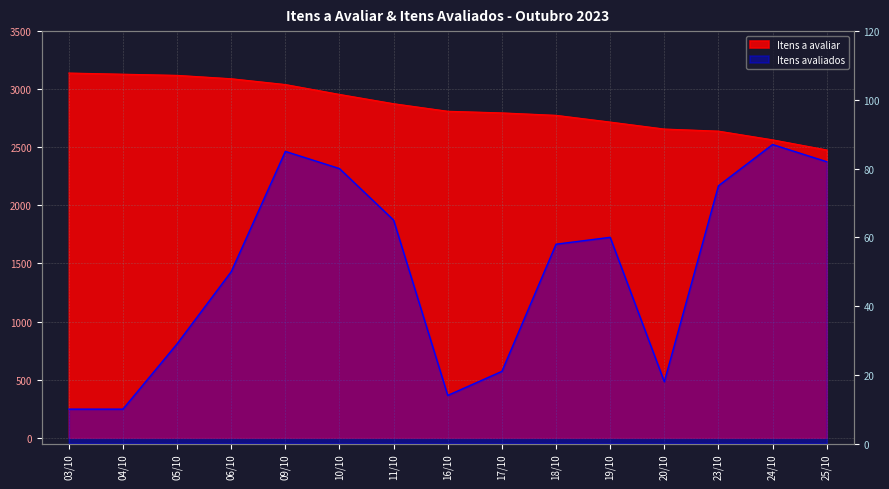

What is the difference between the maximum and minimum values in the Itens avaliados series?

77